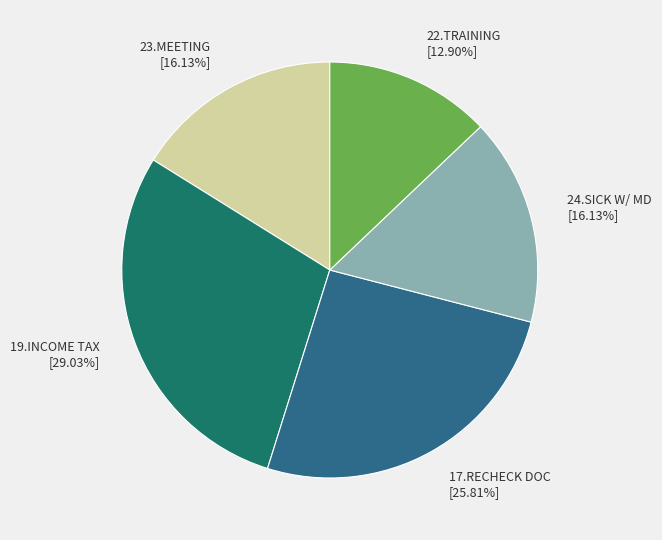

Is there a majority slice in this chart?

No